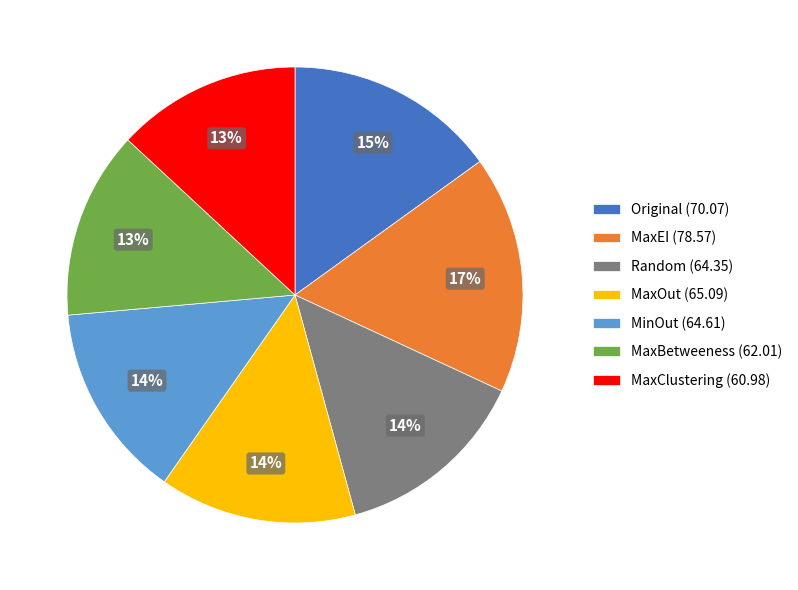

Is there any slice that represents more than half of the pie?

No